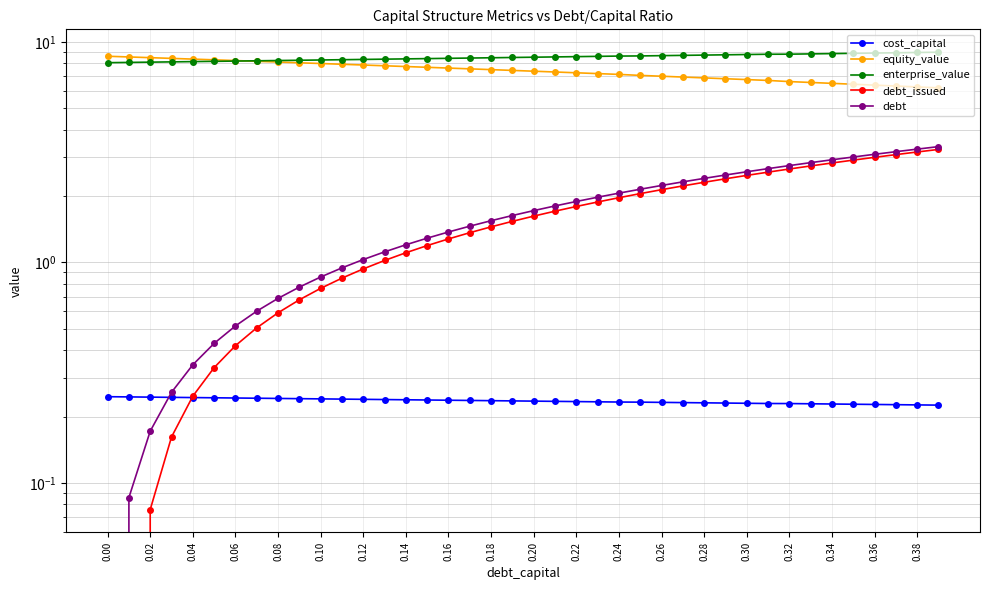

True or false: equity_value and cost_capital cross at least once.

False